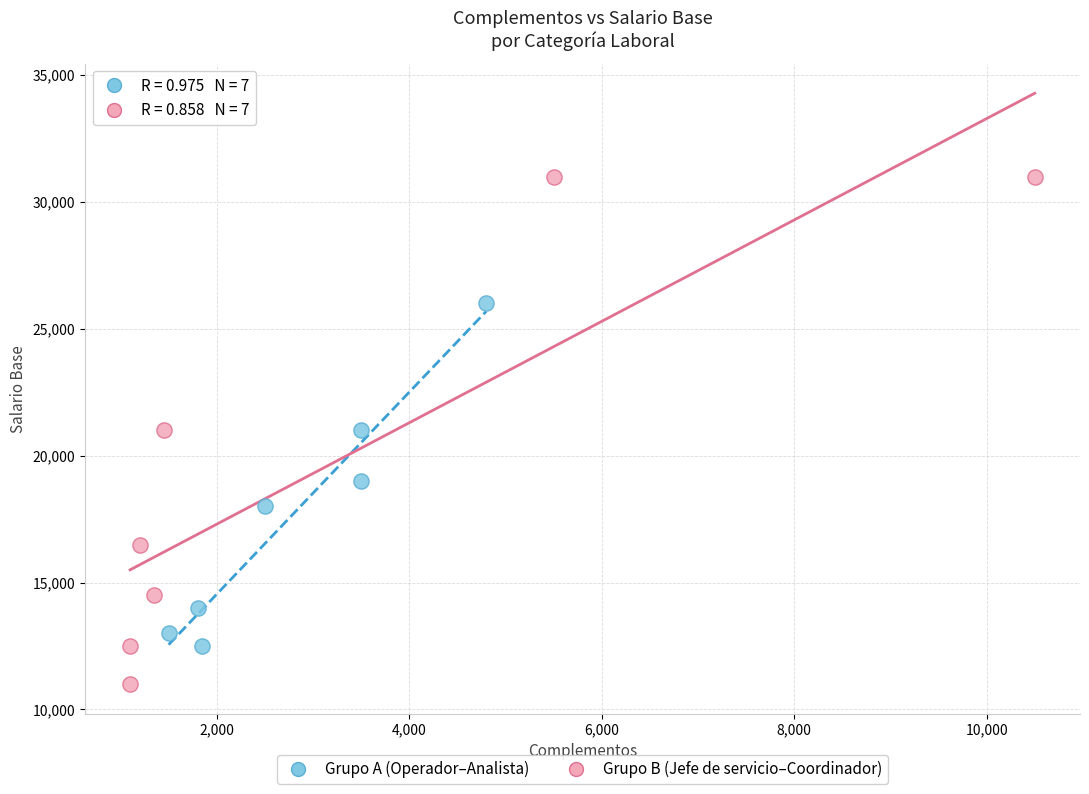

Which series has the largest Y range (max minus min)?

Grupo B (Jefe de servicio–Coordinador)